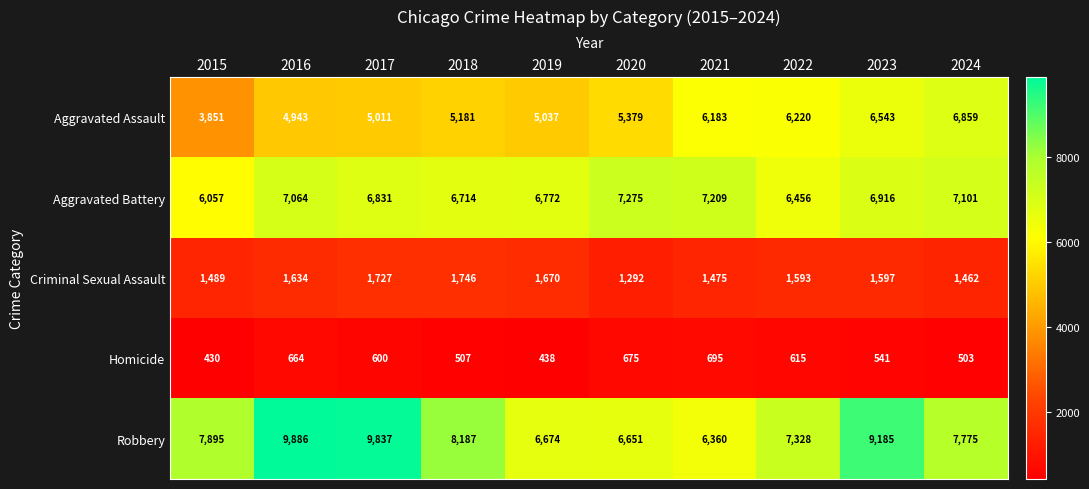

What is the spread (max minus min) of values at 2015?

7465